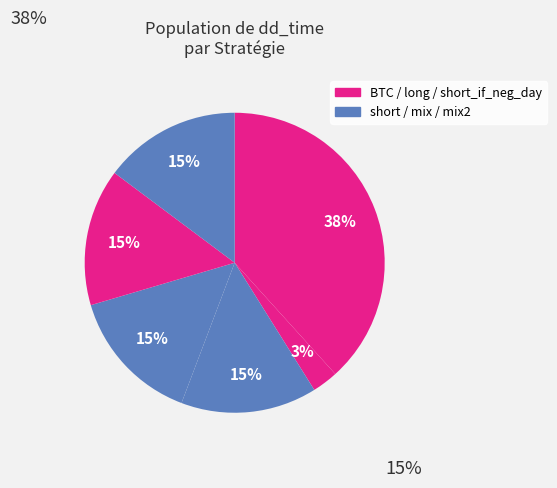

To the nearest percent, what is the difference between the largest and smallest slice percentages?

35%